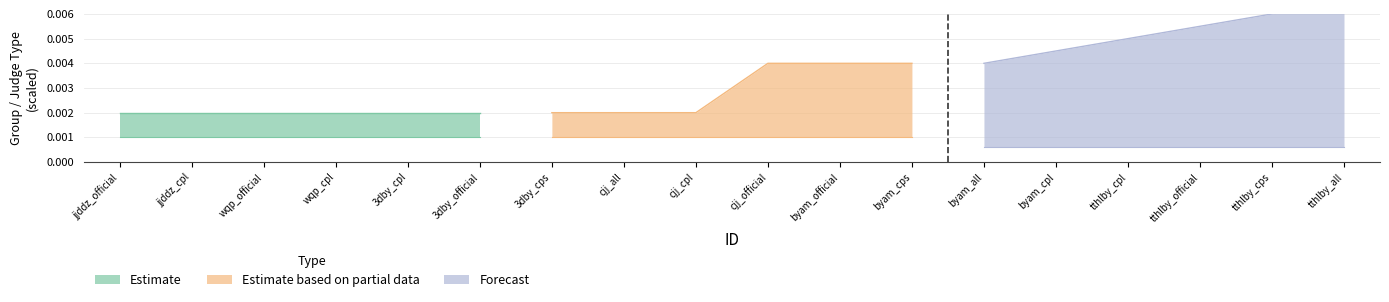

What is the difference between the highest and lowest values at 4?

1